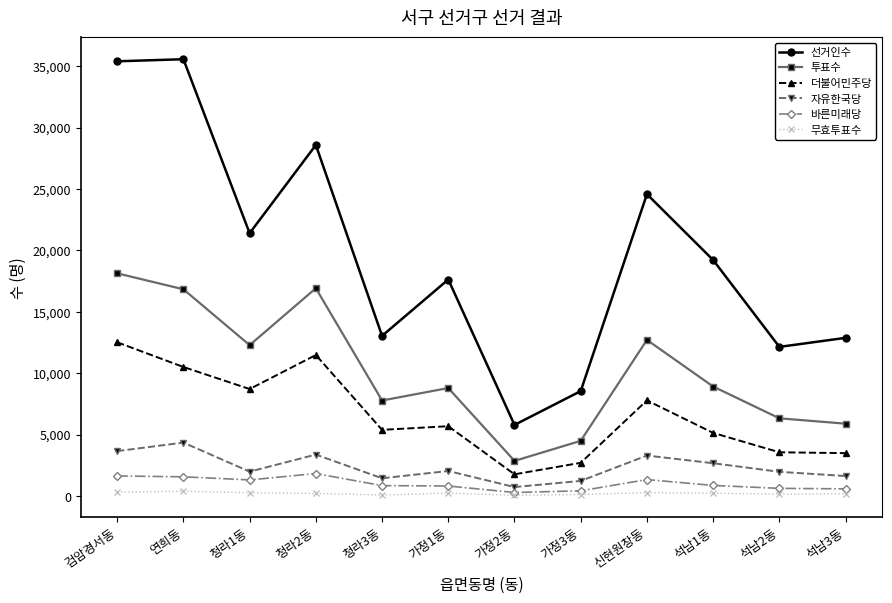

What is the difference between the 더불어민주당 values at 검암경서동 and 청라2동?

1037